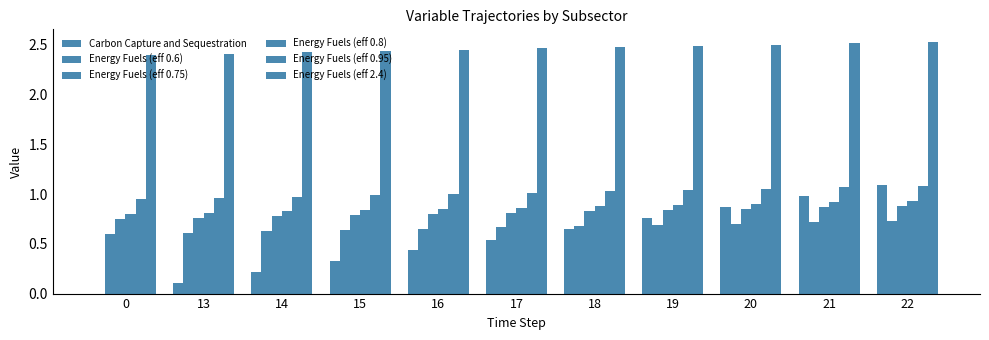

How many categories are shown in the chart?

11